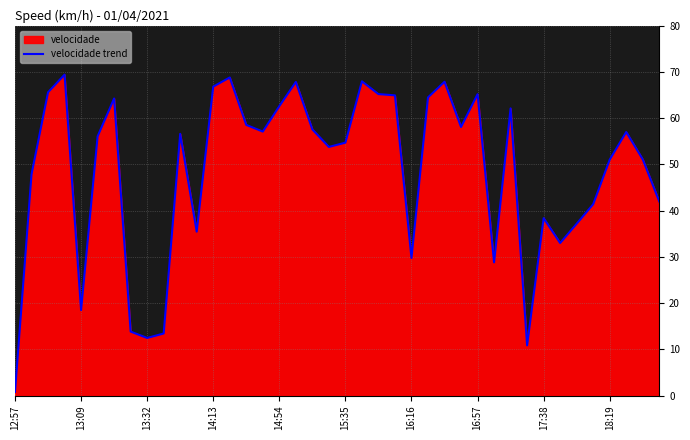

Count the number of categories in the chart.

40